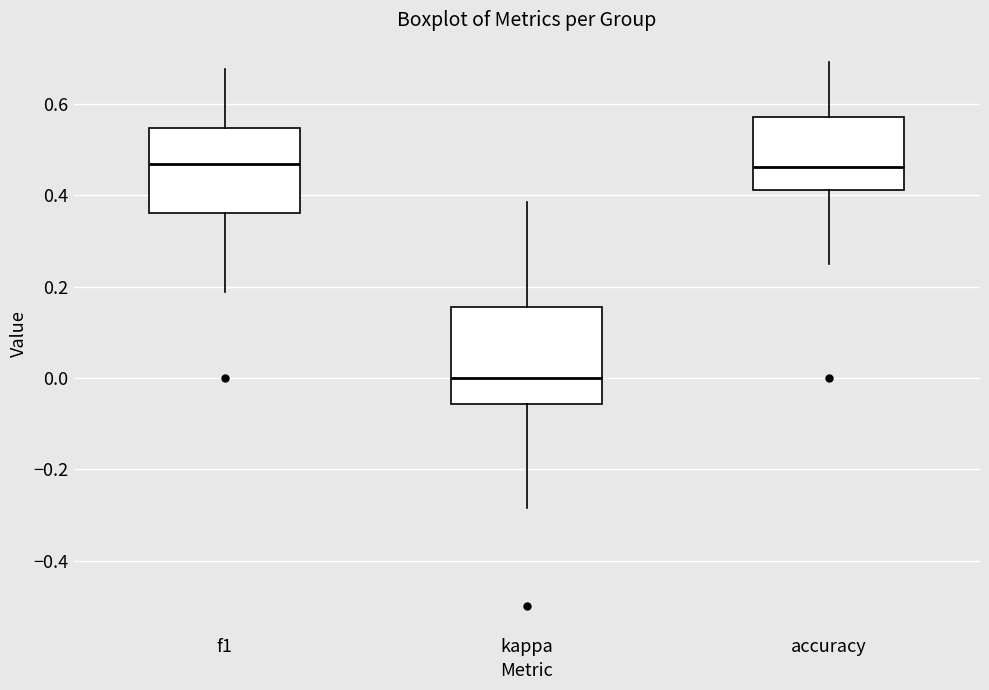

Reading left to right, read every box against the y-axis: the position of its median line, the range the box covers, and the ends of its whiskers. The values are not printed on the chart, so give them approximately, as read against the axis.

f1: median 0.46, box 0.36 to 0.54, whiskers 0.18 to 0.68
kappa: median 0.00, box -0.06 to 0.16, whiskers -0.28 to 0.38
accuracy: median 0.46, box 0.42 to 0.58, whiskers 0.26 to 0.70